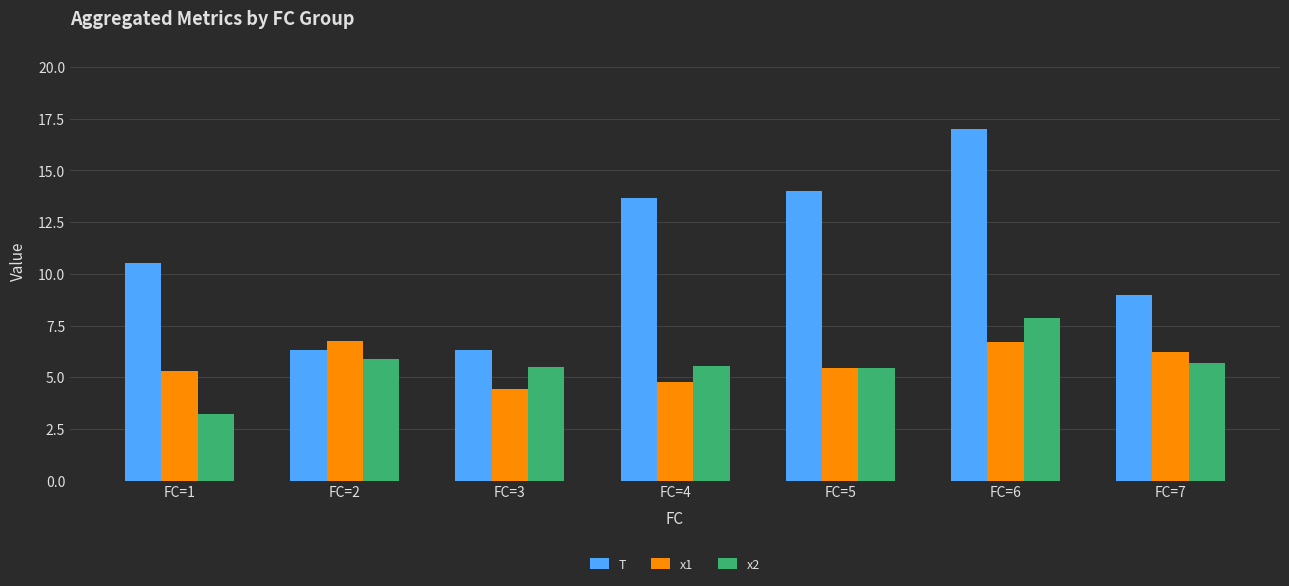

Where does the x1 series first go above 5?

FC=1